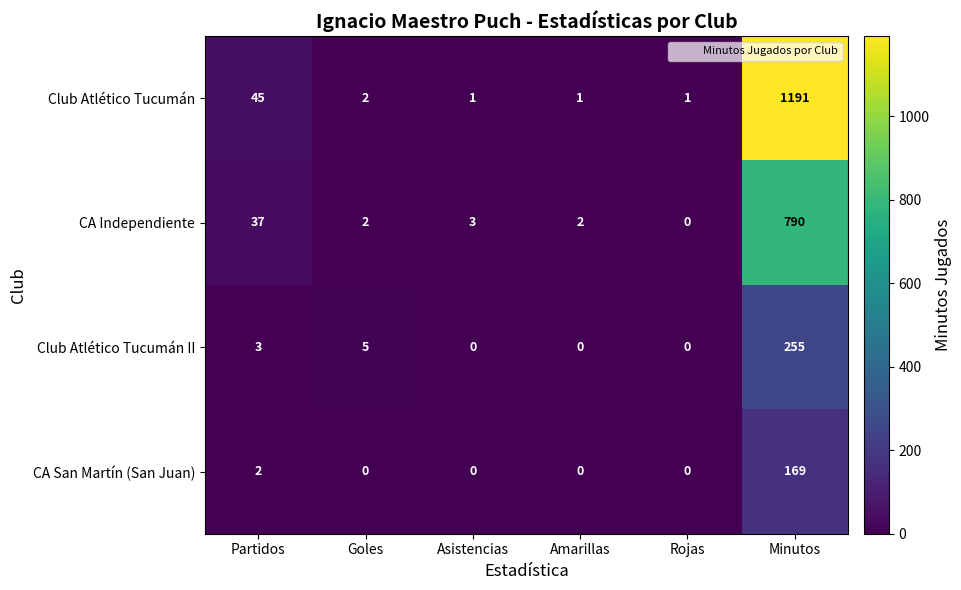

Reading right to left, transcribe all the data shown in this chart.

Club Atlético Tucumán: Minutos=1191	Rojas=1	Amarillas=1	Asistencias=1	Goles=2	Partidos=45
CA Independiente: Minutos=790	Rojas=0	Amarillas=2	Asistencias=3	Goles=2	Partidos=37
Club Atlético Tucumán II: Minutos=255	Rojas=0	Amarillas=0	Asistencias=0	Goles=5	Partidos=3
CA San Martín (San Juan): Minutos=169	Rojas=0	Amarillas=0	Asistencias=0	Goles=0	Partidos=2